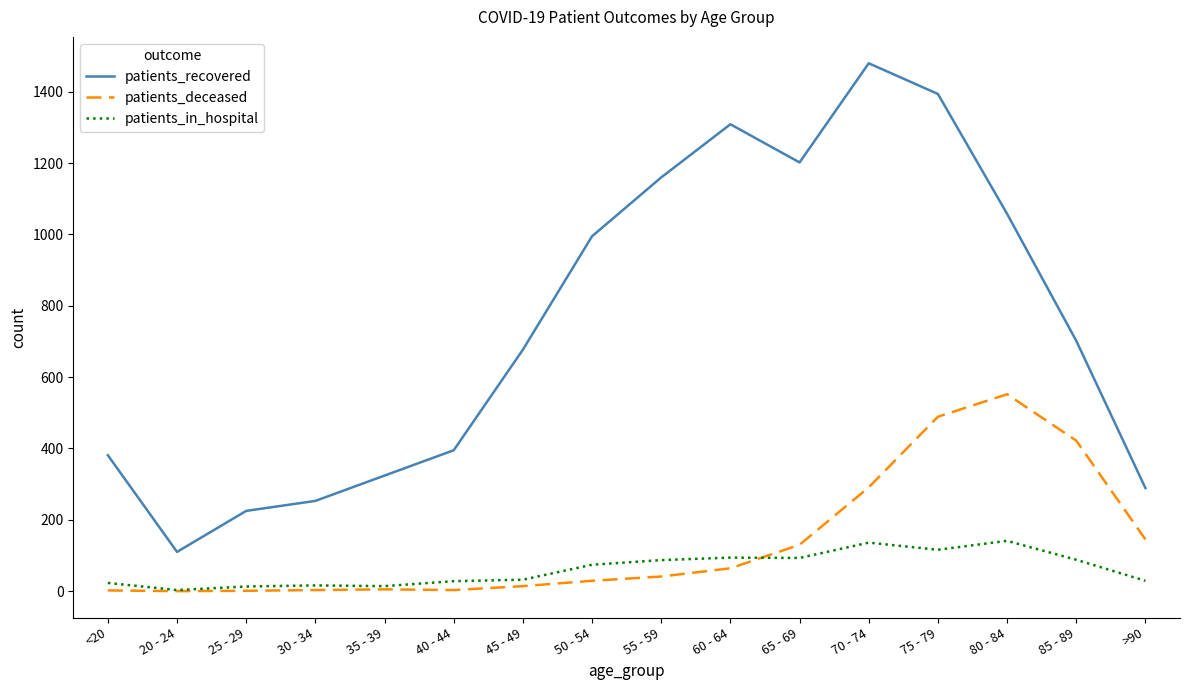

What is the difference between the highest and lowest values at 65 - 69?

1109